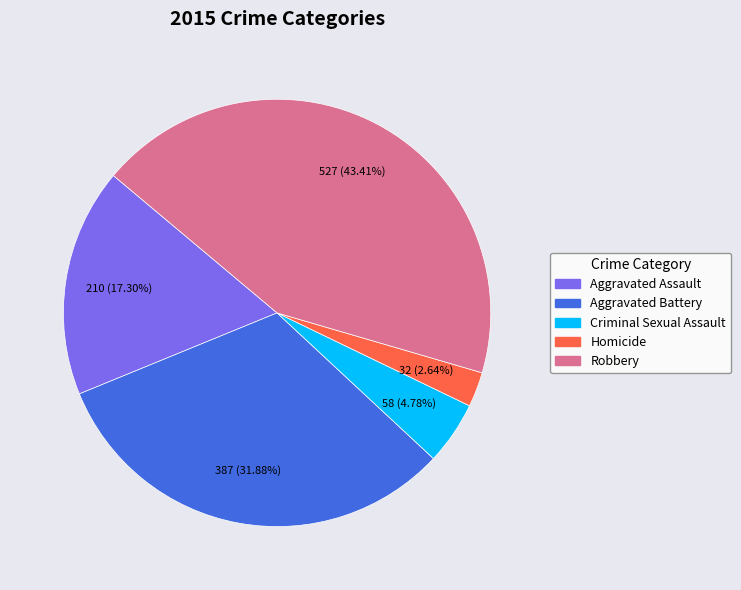

Do Aggravated Battery and Criminal Sexual Assault together represent more than half of the pie?

No